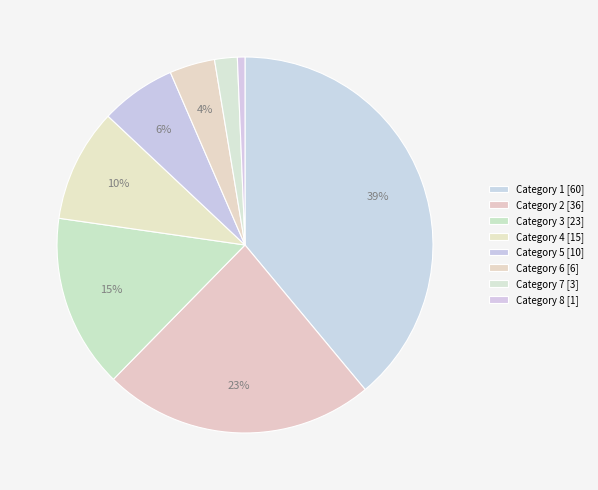

Is there a majority slice in this chart?

No